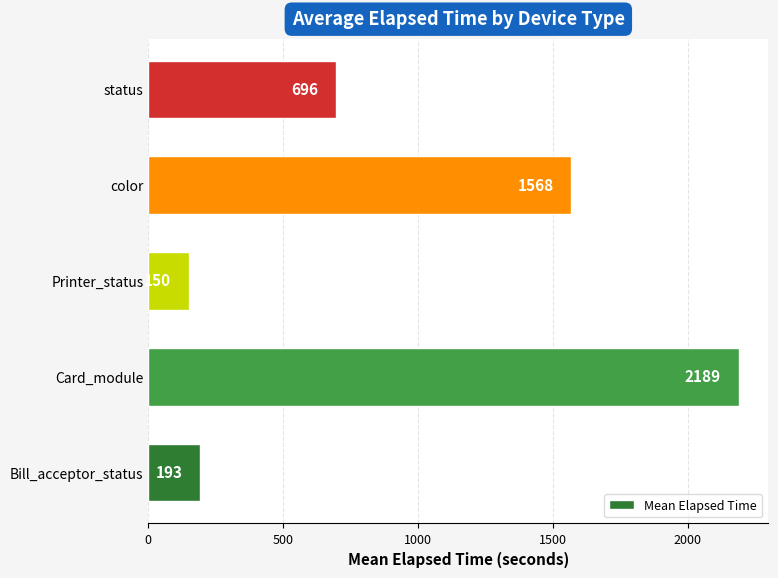

What is the approximate value at Bill_acceptor_status?

192.9